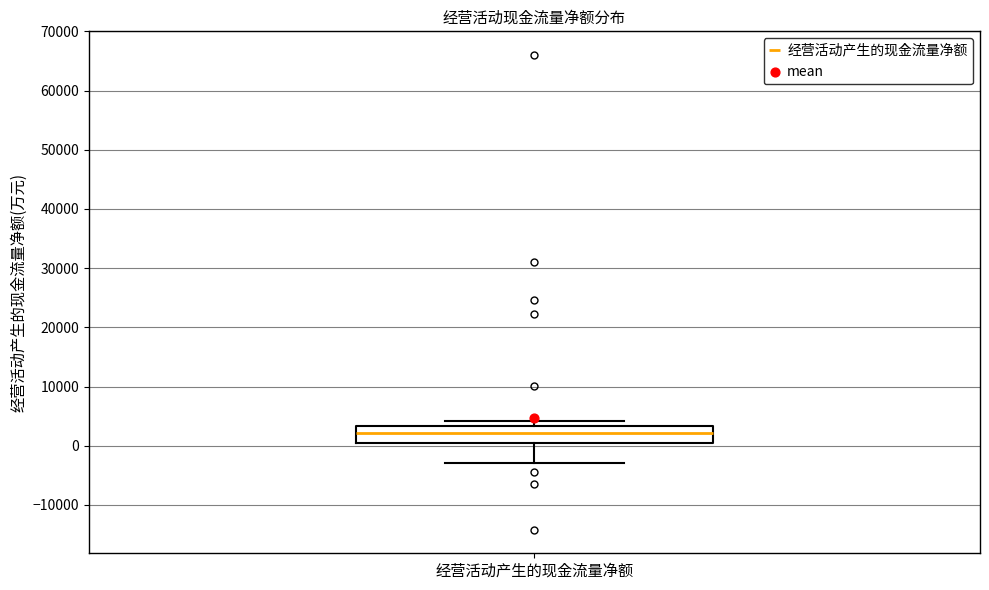

Read this box plot against the y-axis: the position of the median line, the range covered by the box, and the ends of both whiskers. The values are not printed on the chart, so give them approximately, as read against the axis.

median 2000, box 0 to 3000, whiskers -3000 to 4000